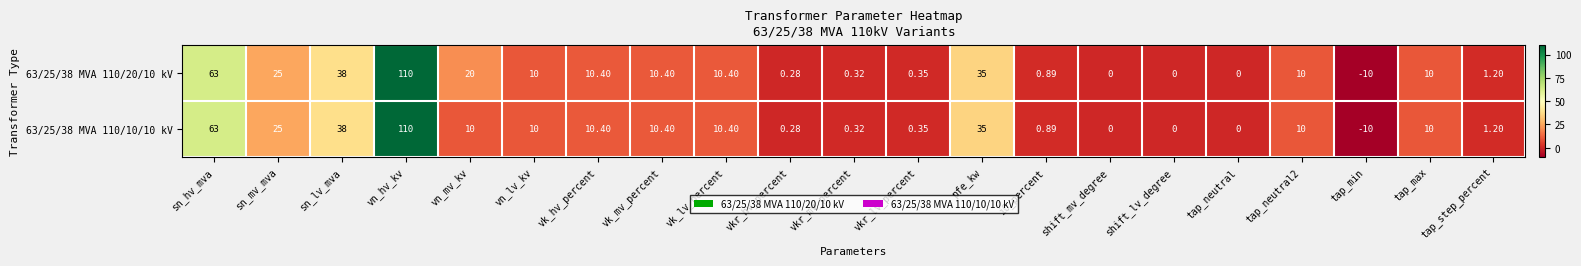

Is the value of 63/25/38 MVA 110/10/10 kV at sn_lv_mva greater than the value of 63/25/38 MVA 110/20/10 kV at tap_min?

Yes